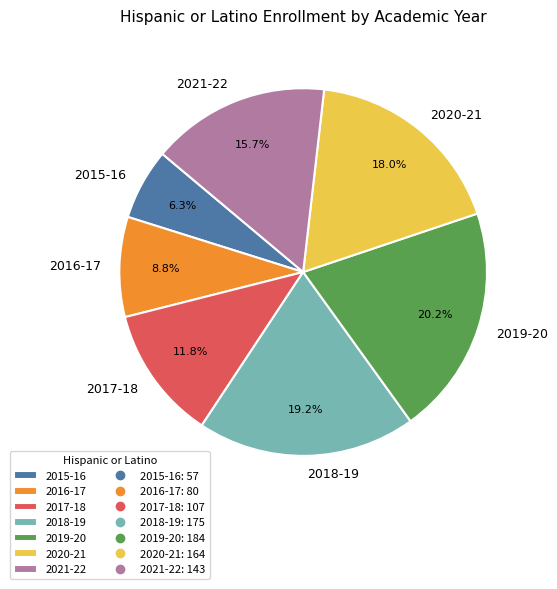

To the nearest percent, what percentage of the pie is 2019-20?

20%